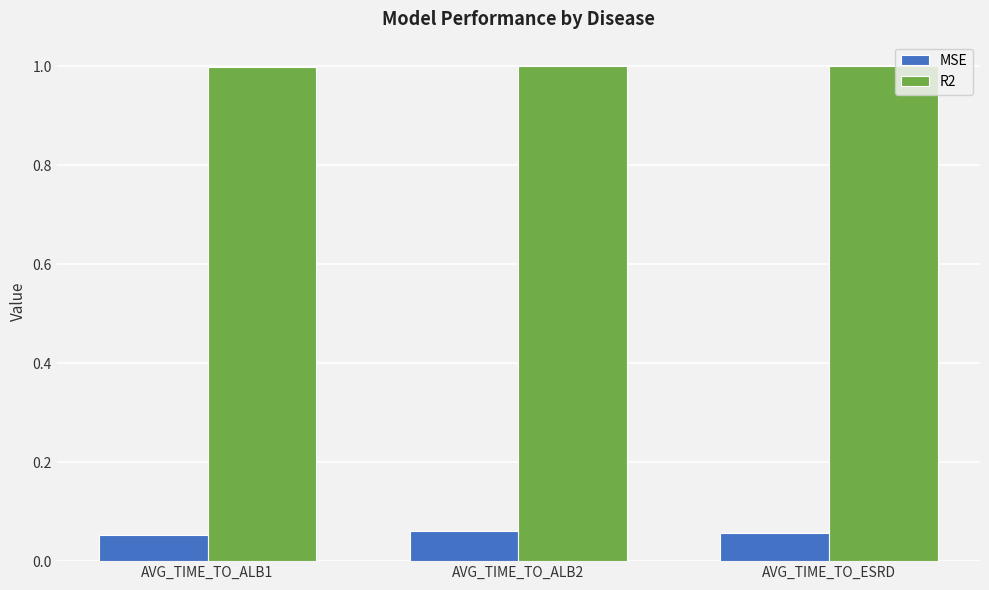

Is the value of MSE at AVG_TIME_TO_ESRD greater than the value of R2 at AVG_TIME_TO_ESRD?

No